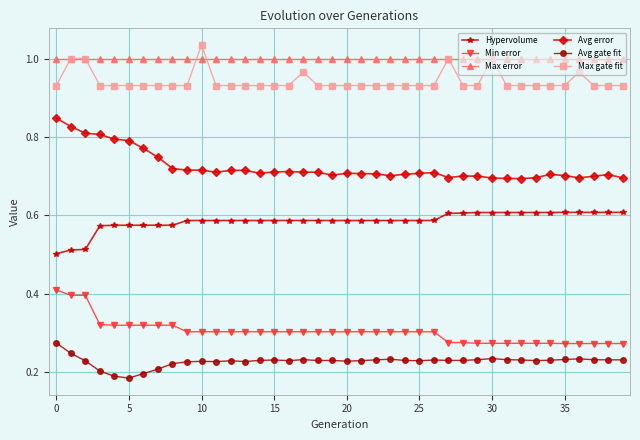

True or false: Avg error and Max gate fit intersect in this chart.

False